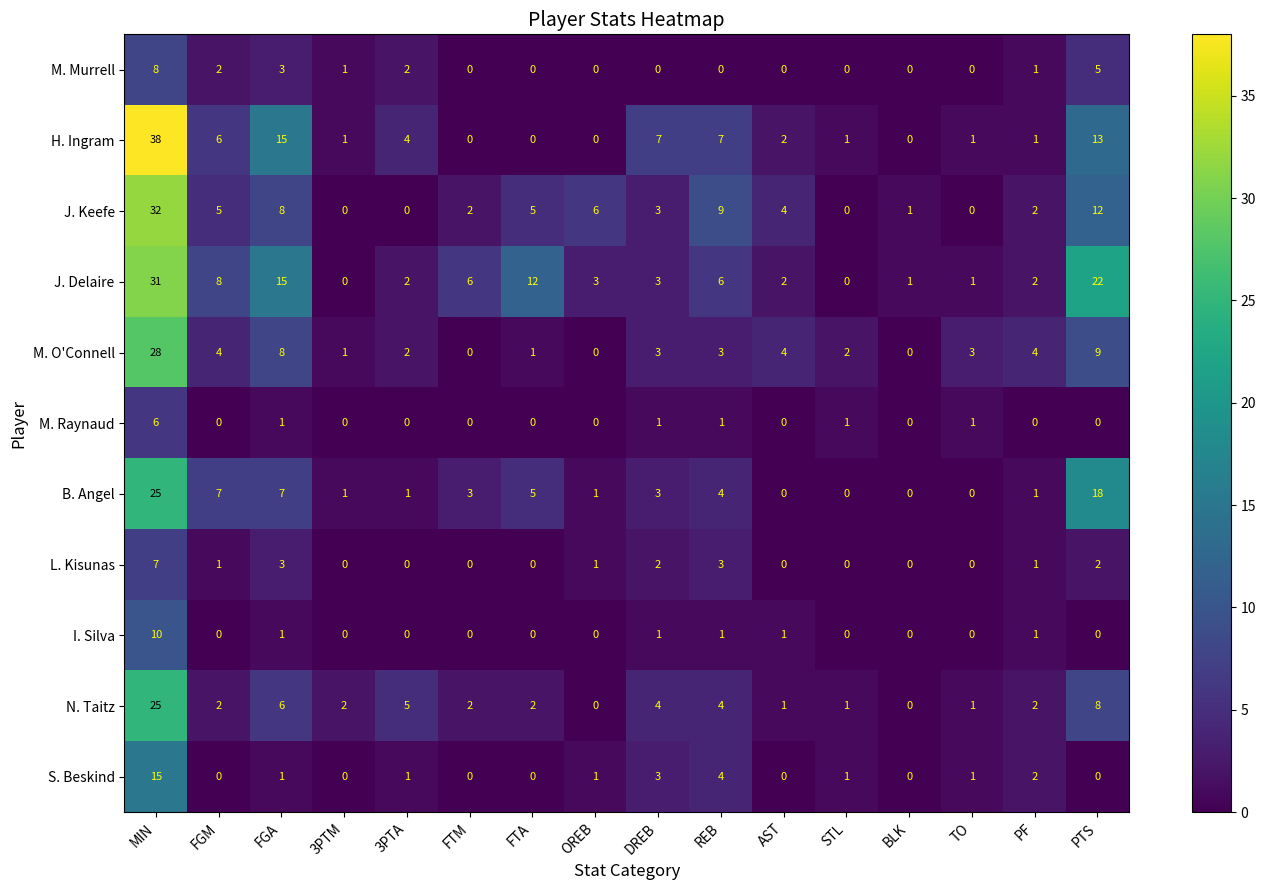

The S. Beskind series shows 0 at FTM. True or false?

True